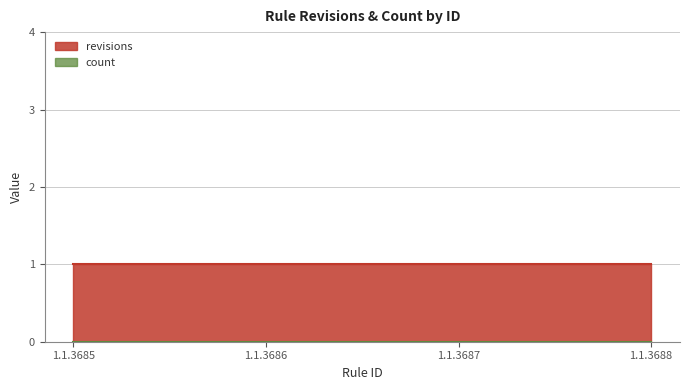

Reading left to right, what are all the values shown in this chart?

revisions: 1	1	1	1
count: 0	0	0	0